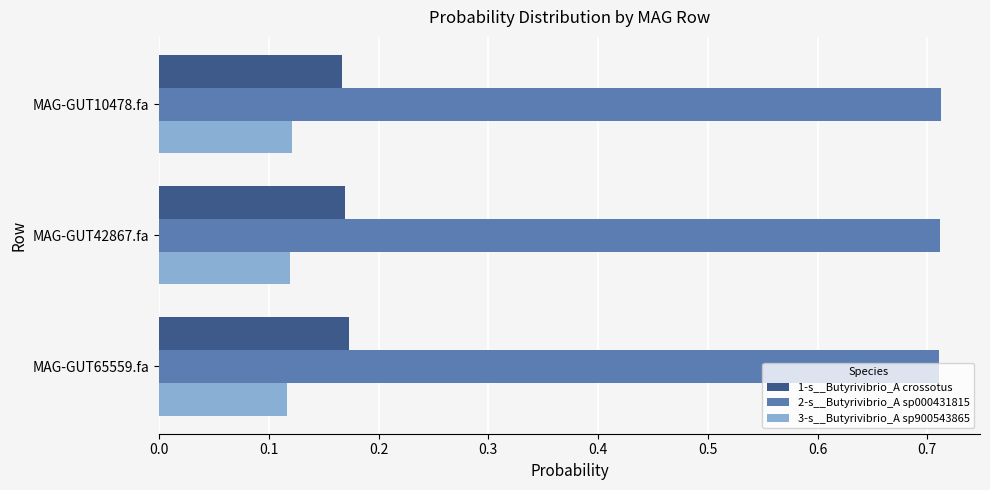

Rank the series by their maximum value, from lowest to highest.

3-s__Butyrivibrio_A sp900543865, 1-s__Butyrivibrio_A crossotus, 2-s__Butyrivibrio_A sp000431815